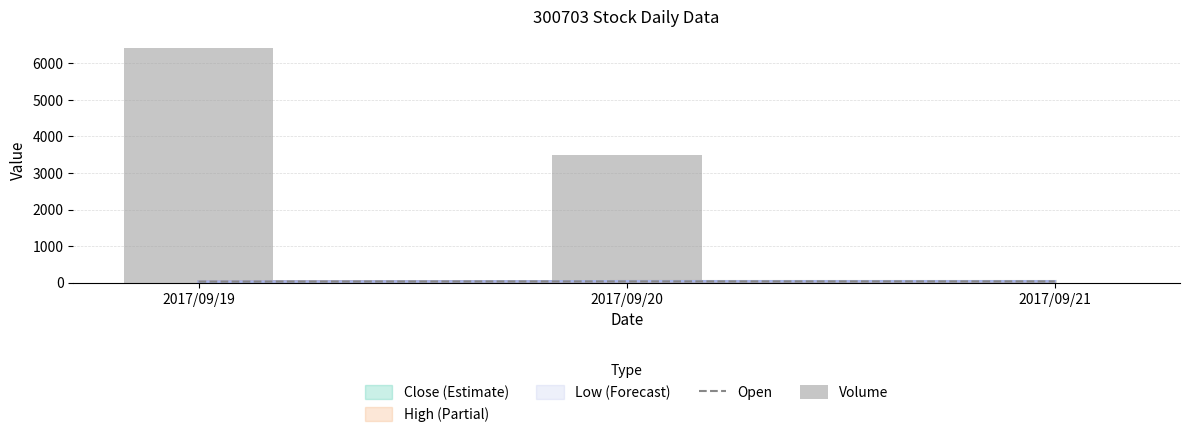

How many data points in Open are above 31?

2